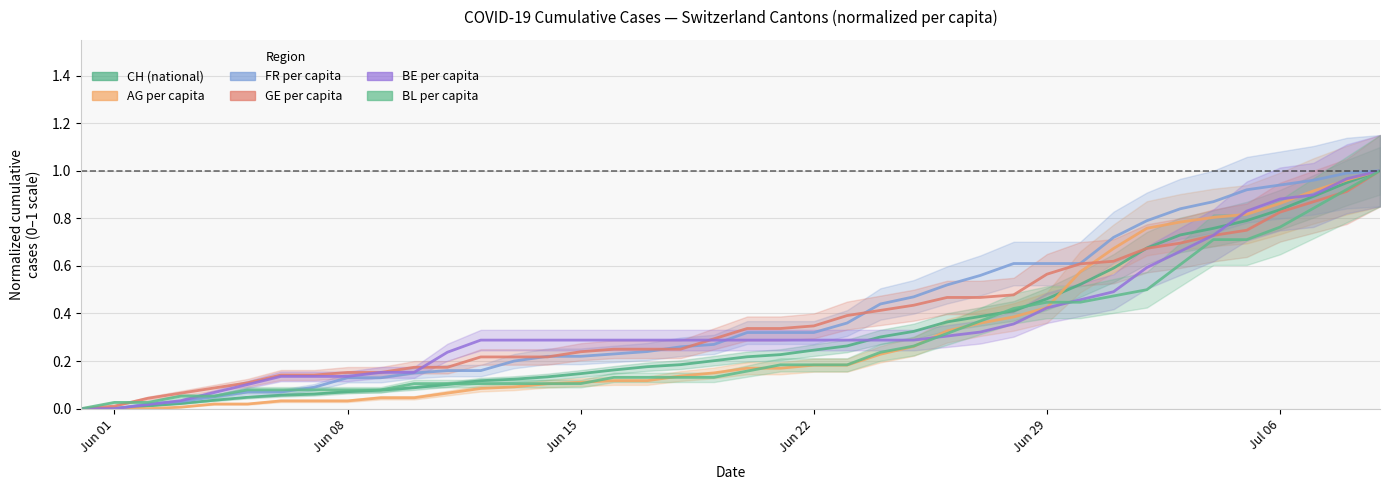

What is the maximum value shown in the chart?

1.0